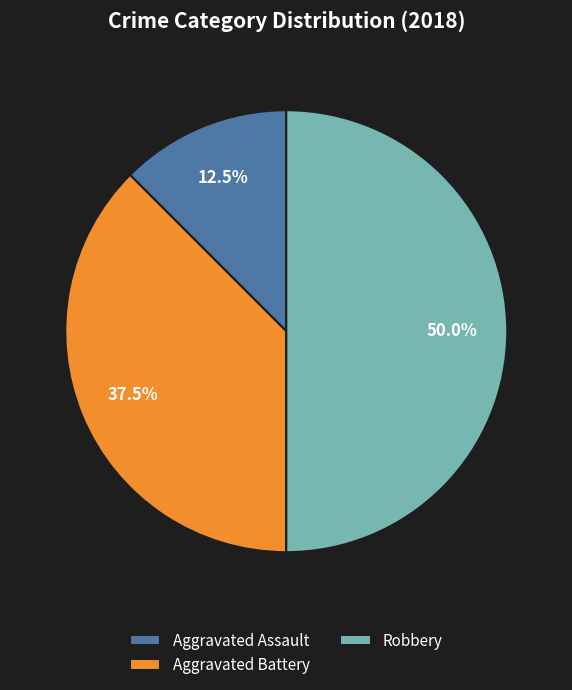

How many segments does this pie chart have?

3